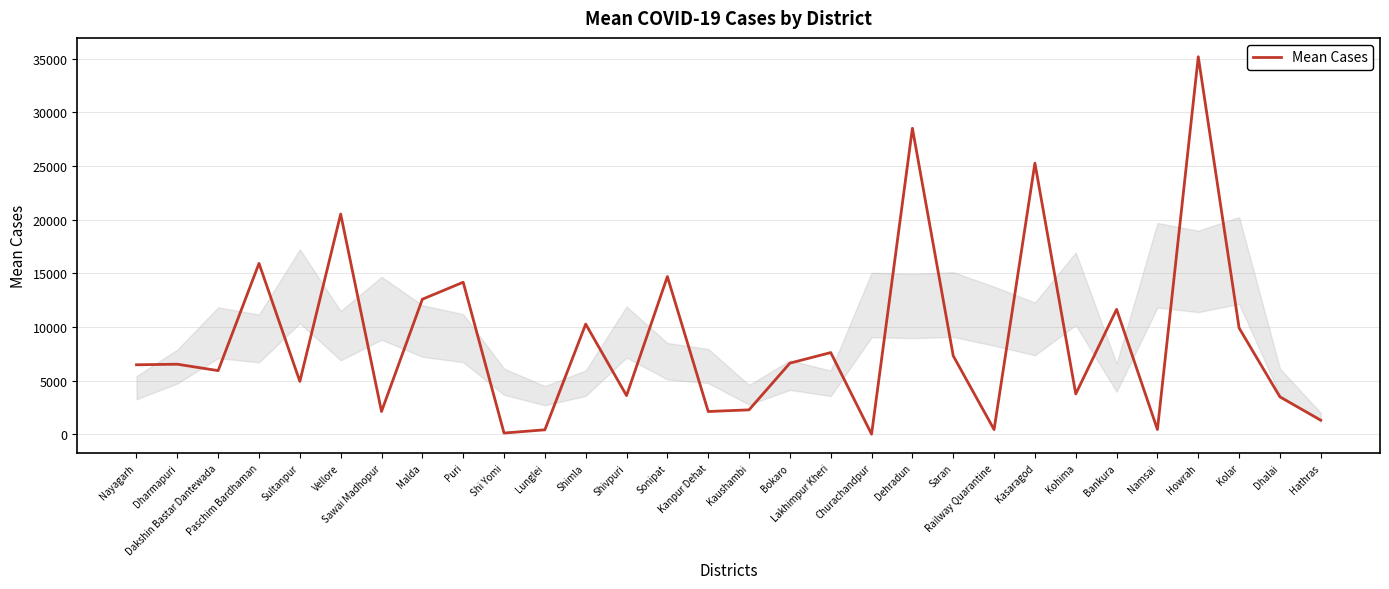

Which has a higher value, Sultanpur or Railway Quarantine?

Sultanpur